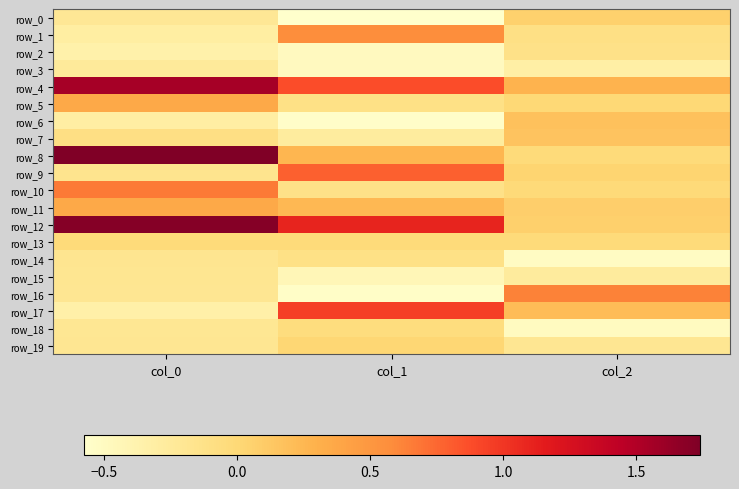

What is the maximum value shown in the chart?

1.7